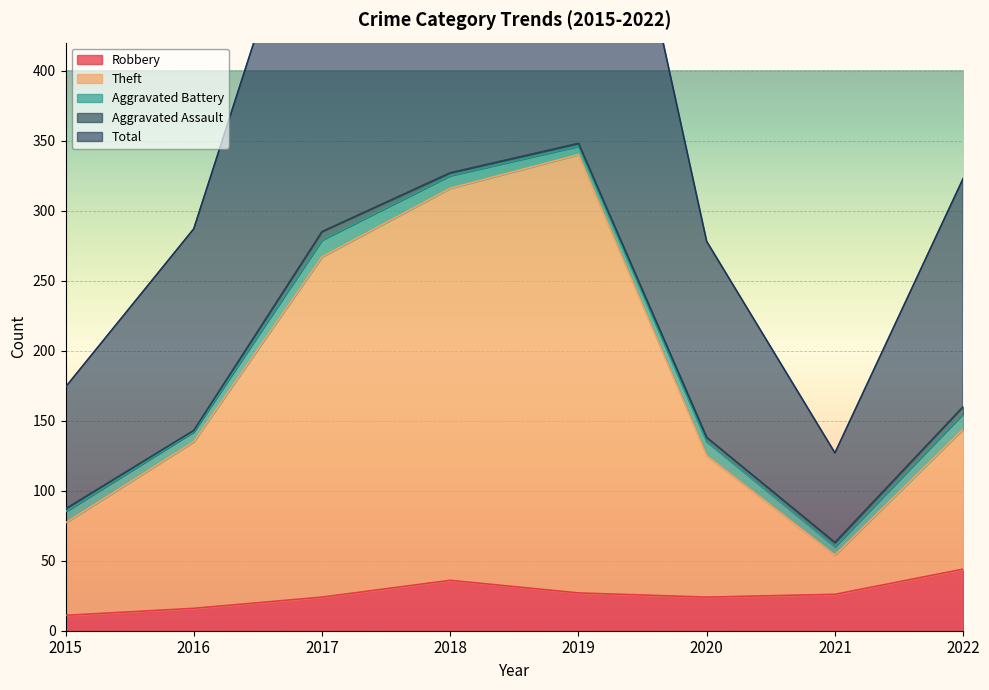

What is the total value across all series at 2020?

427